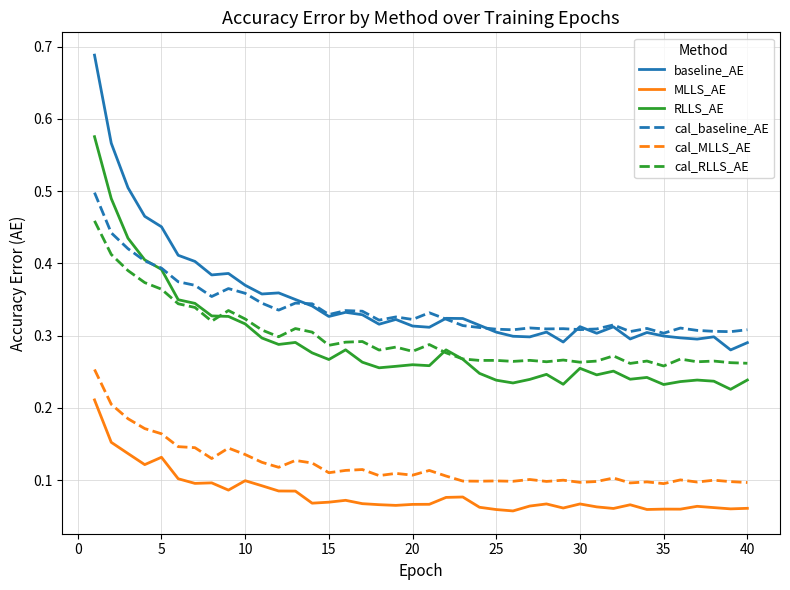

How many lines are shown in the chart?

6